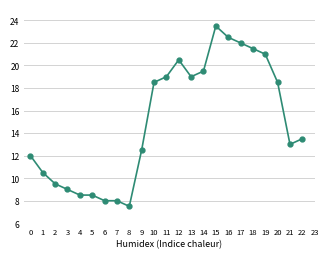

Is it true that the value at 2 is 3.6?

False